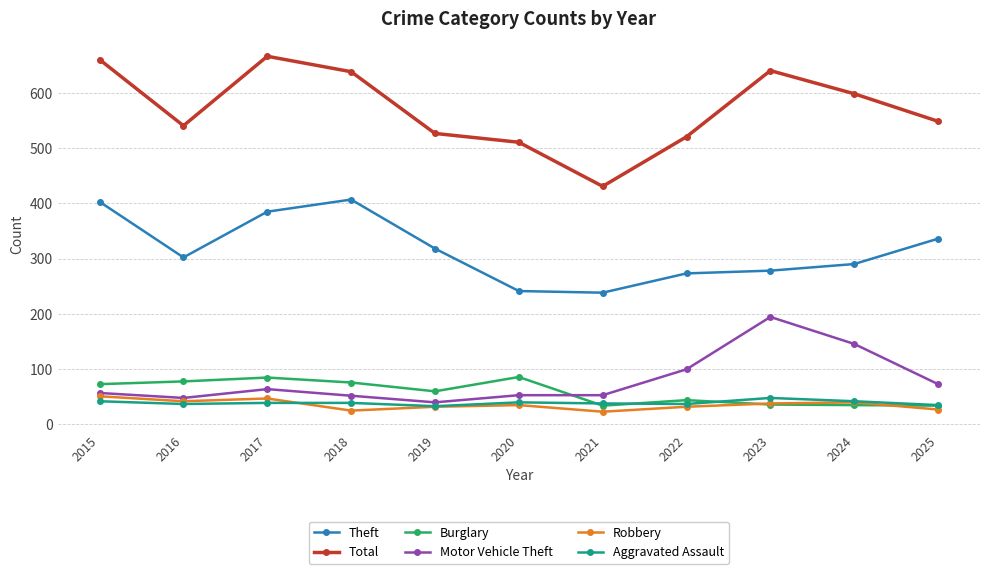

True or false: Burglary has more than 2 points higher than both neighbors.

True